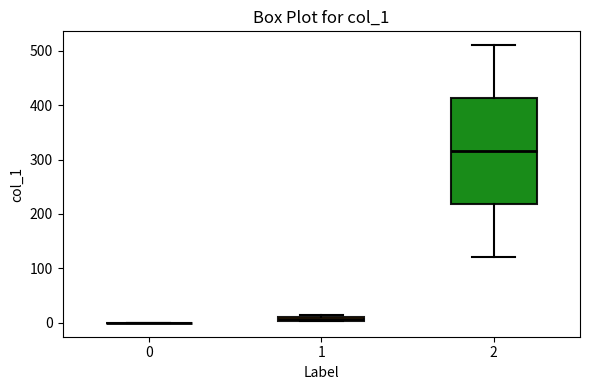

Comparing the boxes themselves (not the whiskers), which one is the tallest?

2